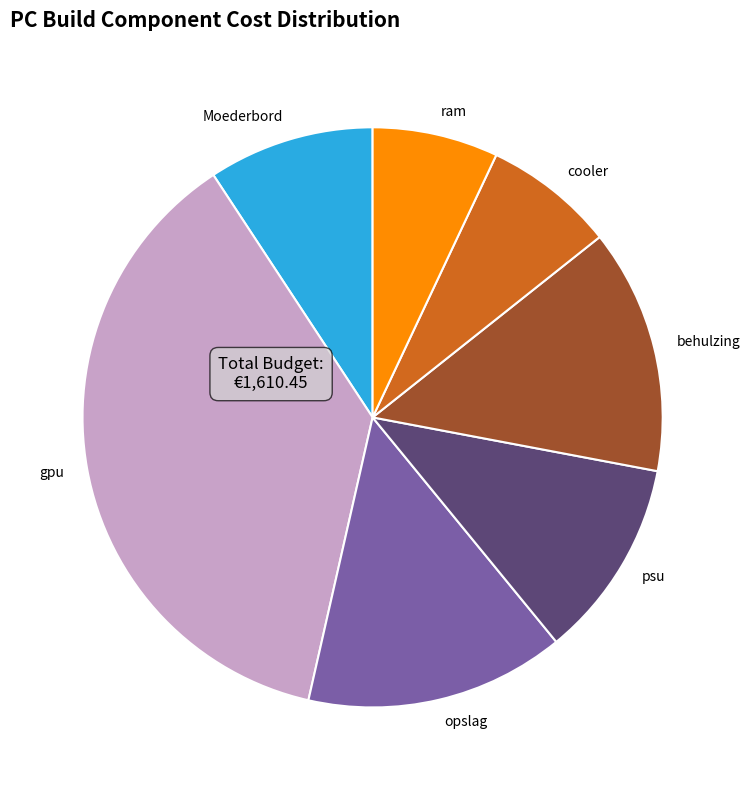

Count the number of slices in the pie.

7